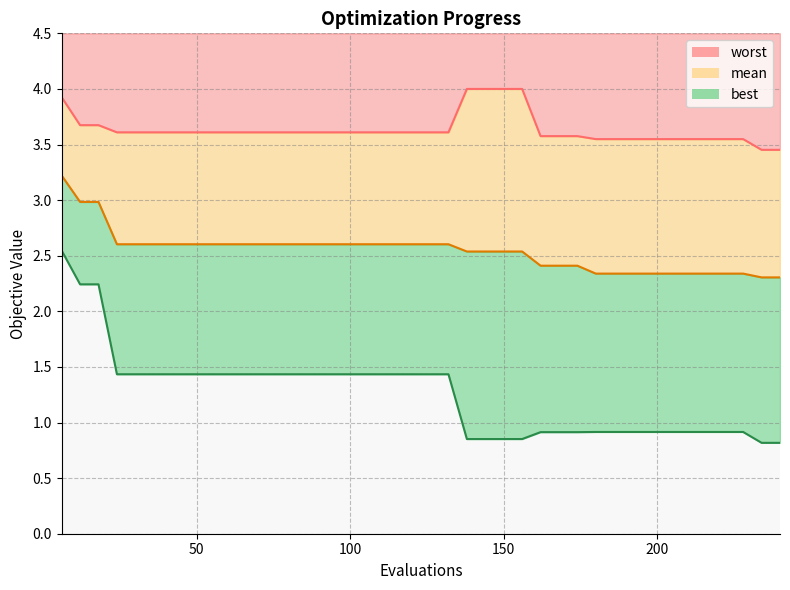

Read the best value at 234.

0.8